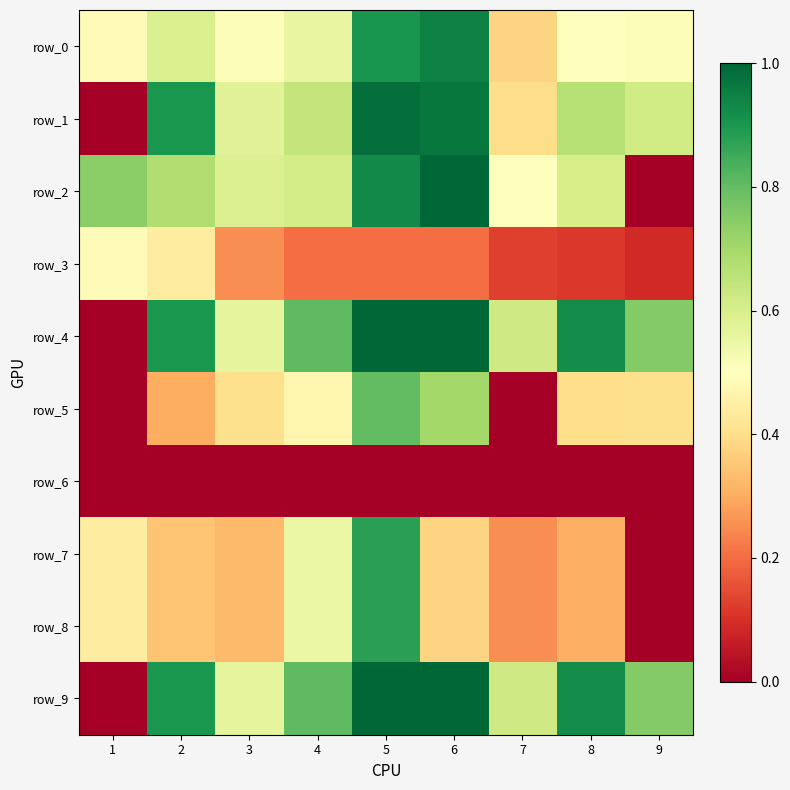

Which series has the widest spread of values?

row_2